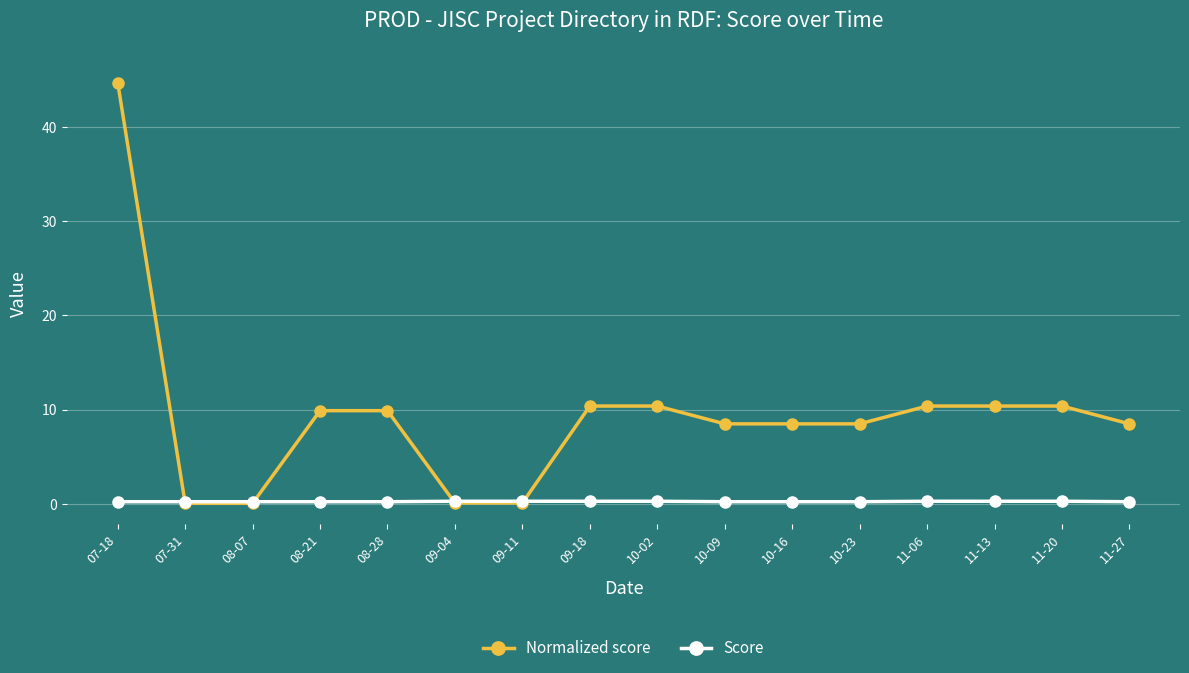

Which series has the largest total across all categories?

Normalized score